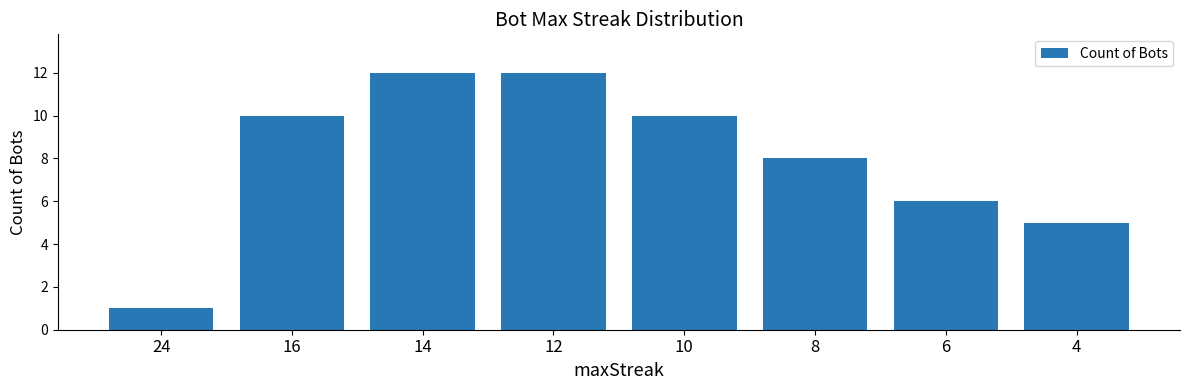

Which has a higher value, 12 or 4?

12